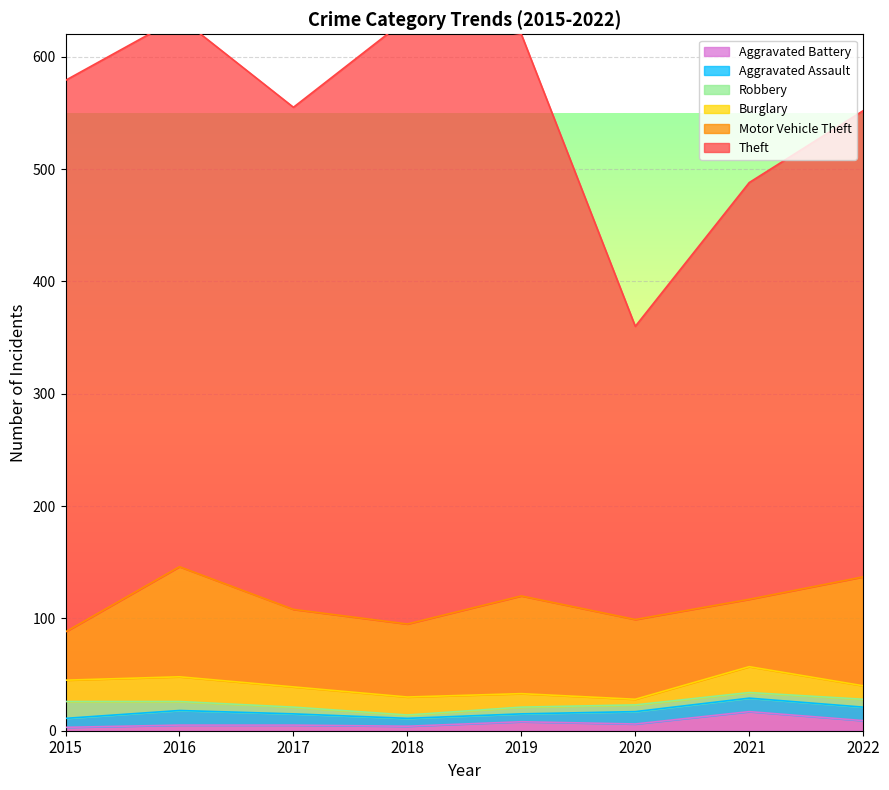

What is the lowest value of the Burglary series?

5